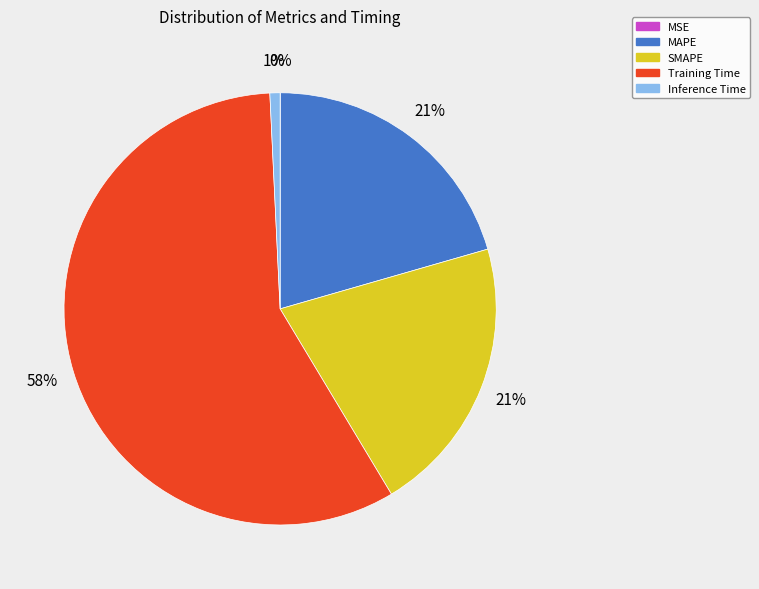

To the nearest percent, what portion does MAPE represent?

21%